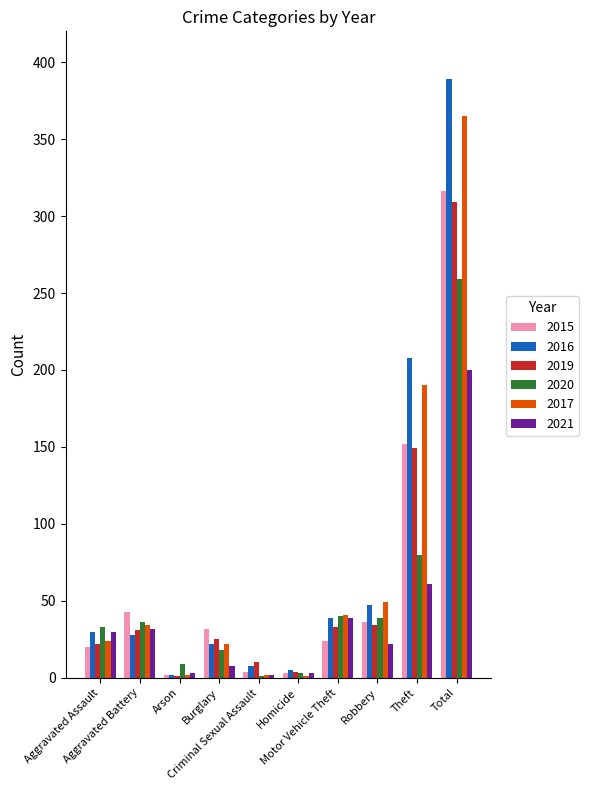

How many data points does each series have?

10